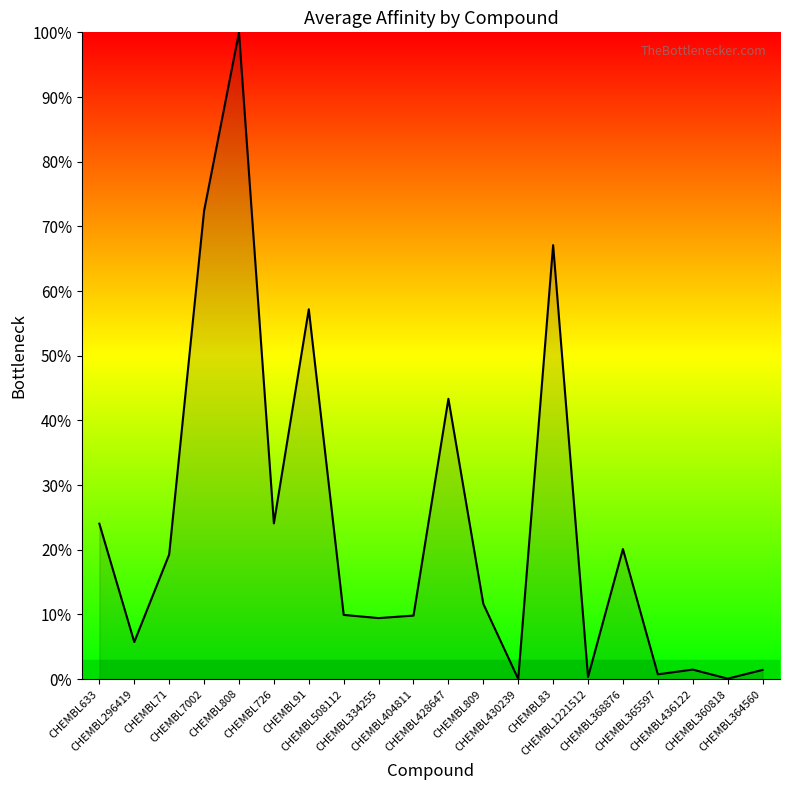

What is the maximum value shown in the chart?

100.0